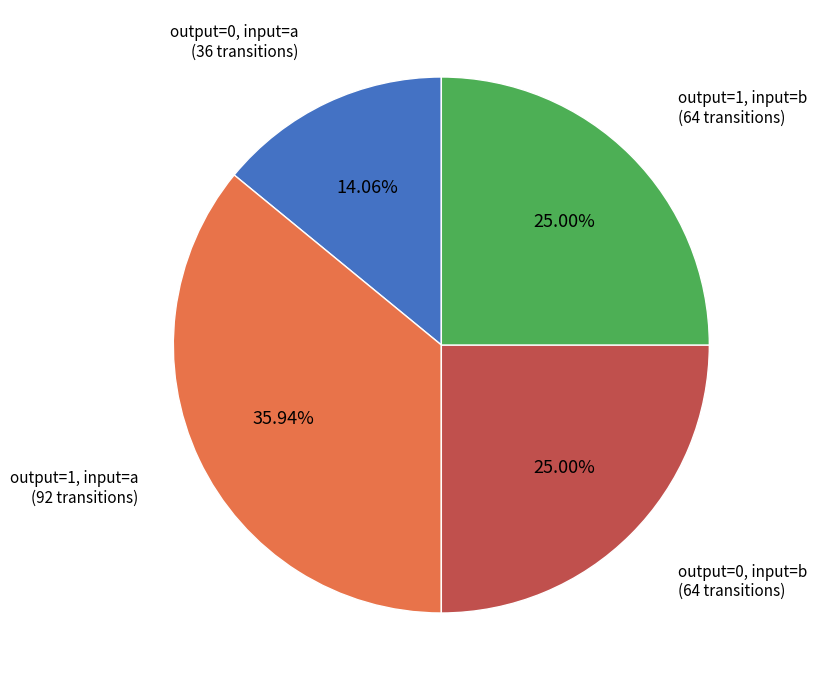

Is there any slice that represents more than half of the pie?

No